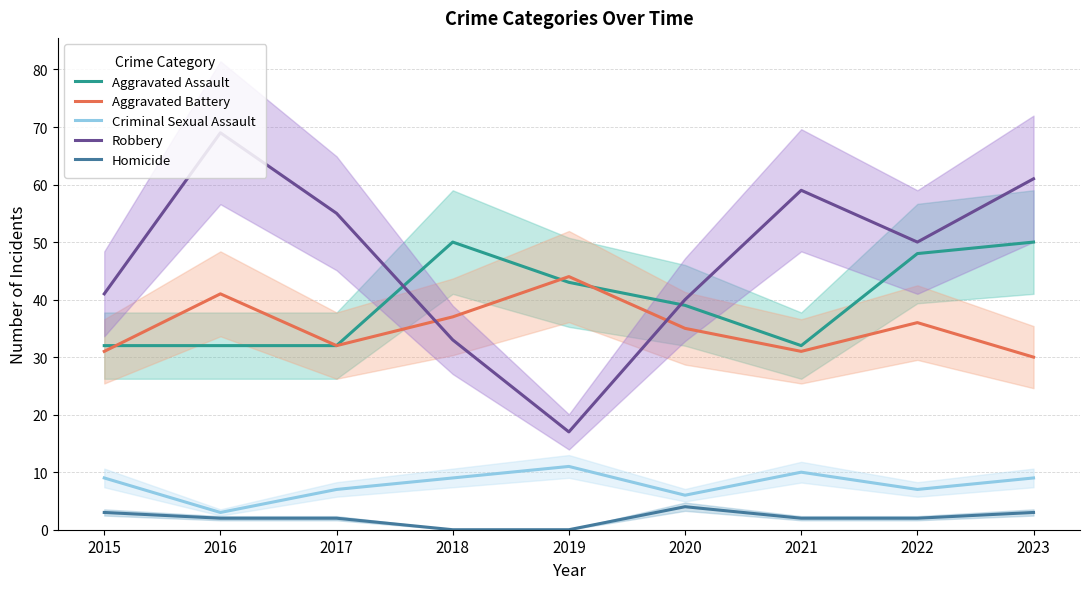

True or false: Homicide and Criminal Sexual Assault intersect in this chart.

False